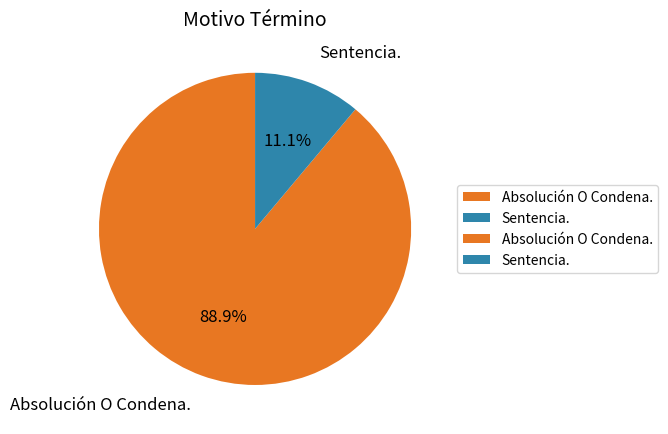

Count the number of slices in the pie.

2